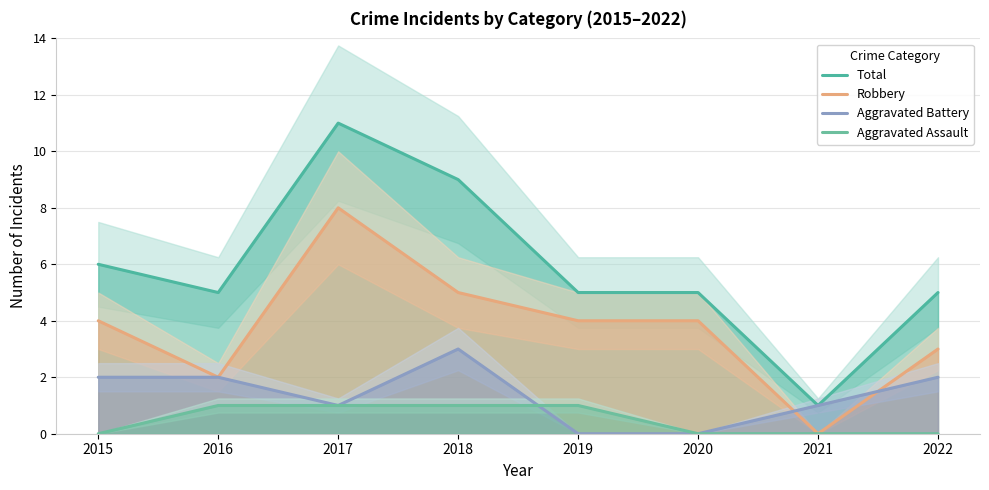

How many values in the Aggravated Assault series are below 1?

4